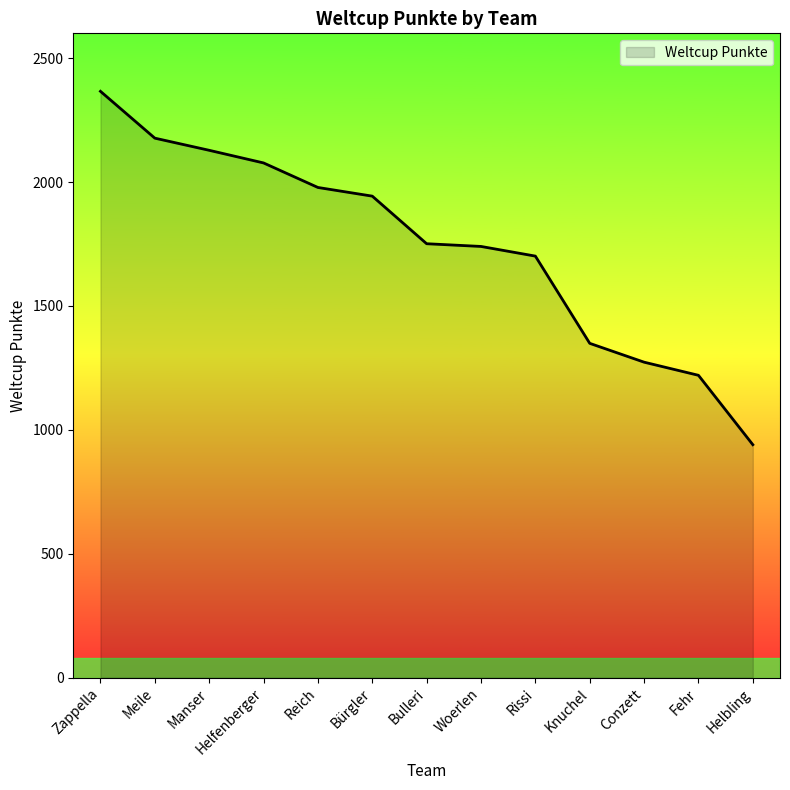

The value at Rissi is 2445. True or false?

False